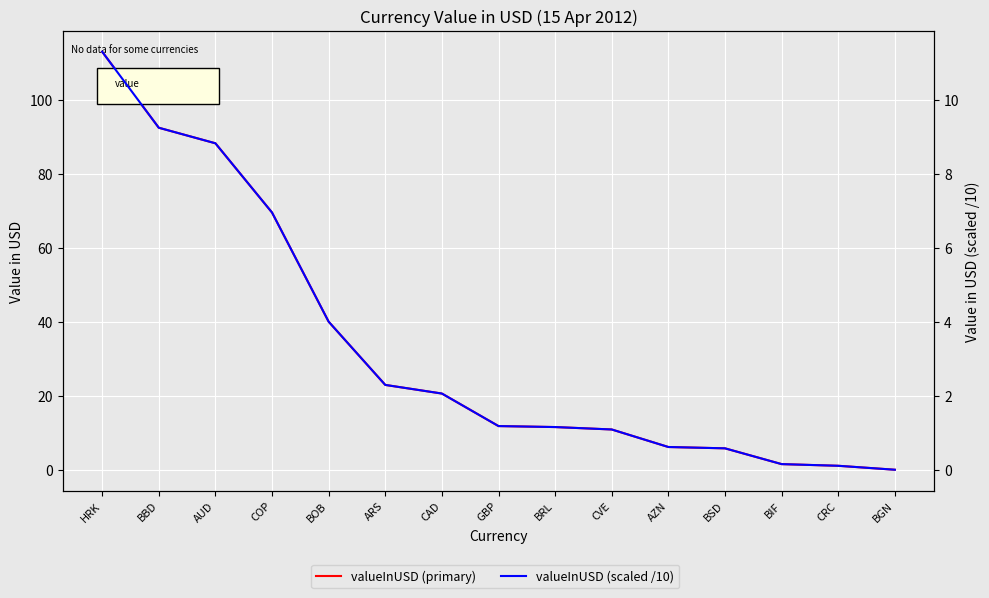

True or false: valueInUSD (scaled) and valueInUSD (primary) cross at least once.

False